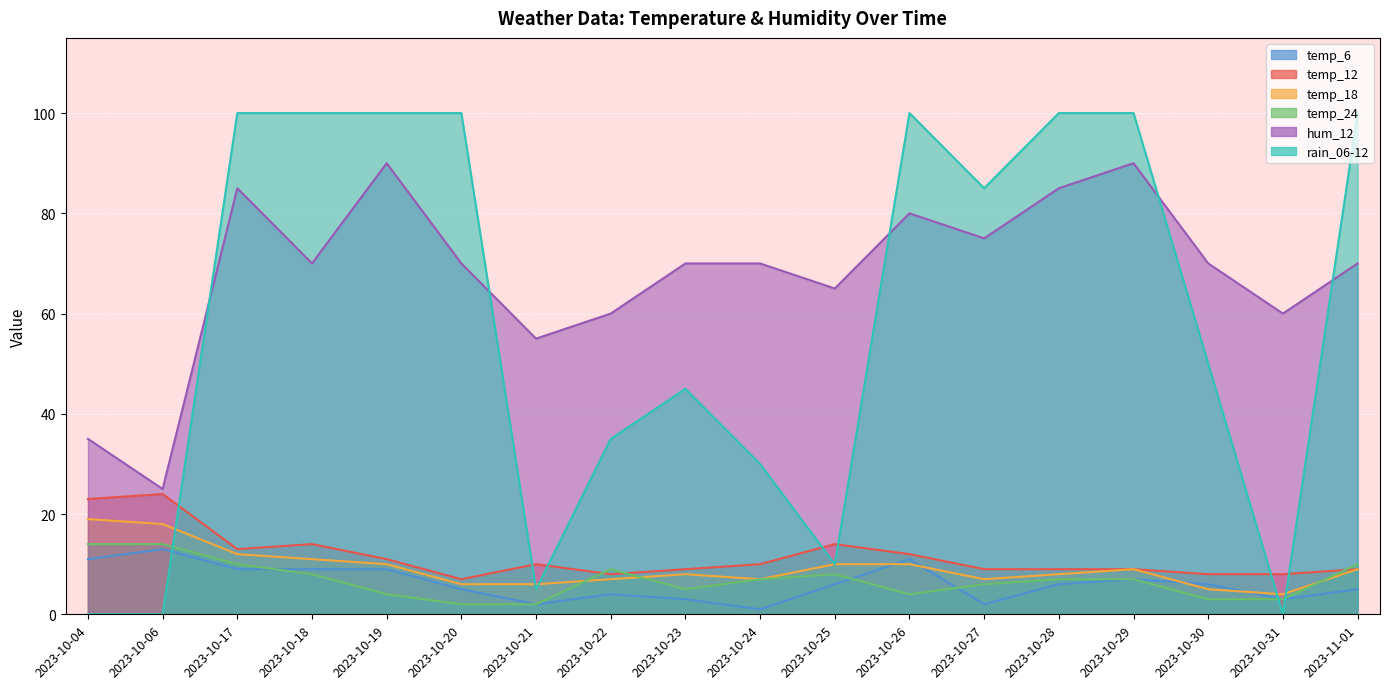

List the series in order of their peak value, lowest first.

temp_6, temp_24, temp_18, temp_12, hum_12, rain_06-12